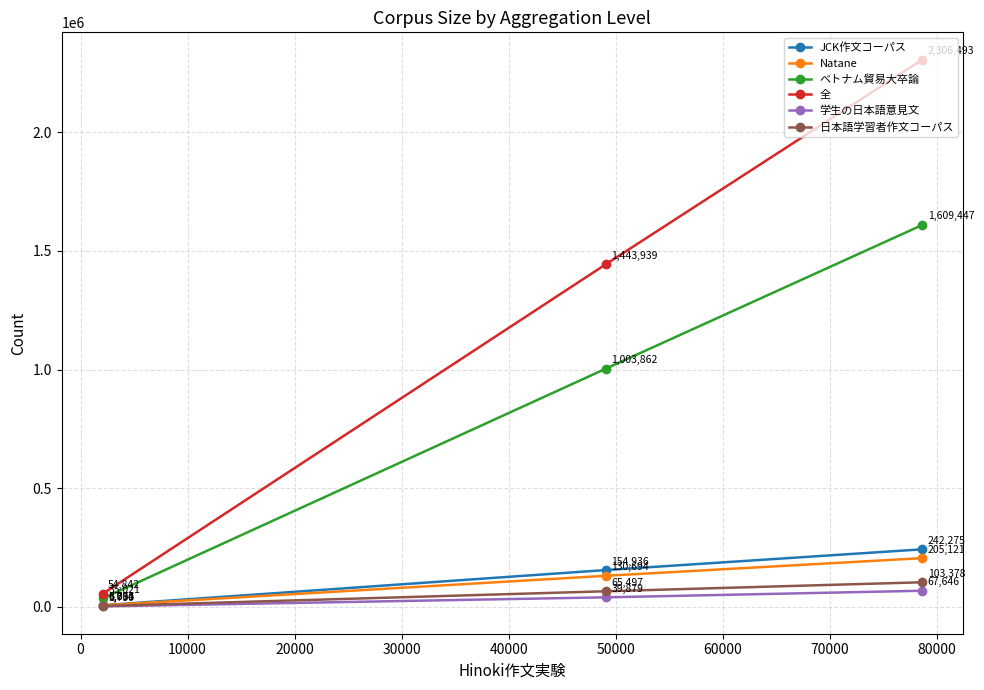

Reading right to left, transcribe all the data shown in this chart.

JCK作文コーパス: 242275	154936	6653
Natane: 205121	130694	6071
ベトナム貿易大卒論: 1609447	1003862	35021
全: 2306493	1443939	54842
学生の日本語意見文: 67646	39879	1730
日本語学習者作文コーパス: 103378	65497	3304